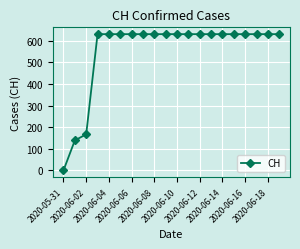

What is the value of the 19th point from the left?

631